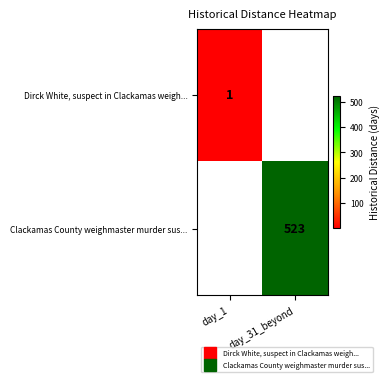

The Clackamas County weighmaster murder sus... series shows 523.0 at day_31_beyond. True or false?

True